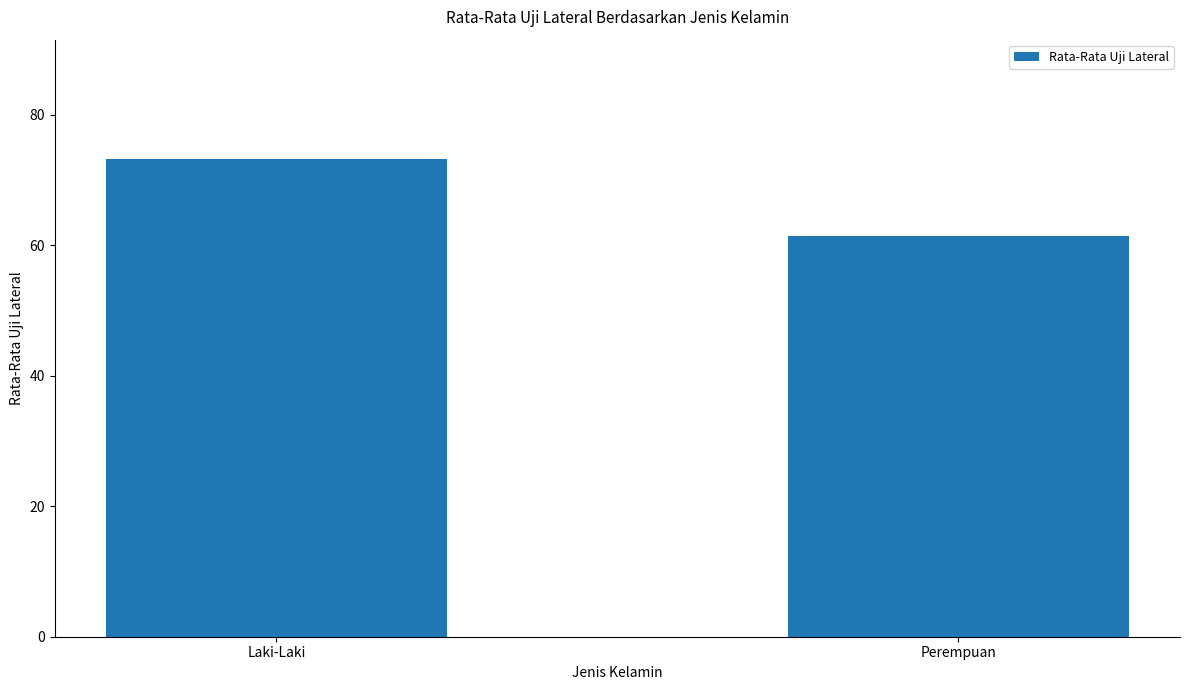

Reading left to right, what are all the values shown in this chart?

73.2	61.4